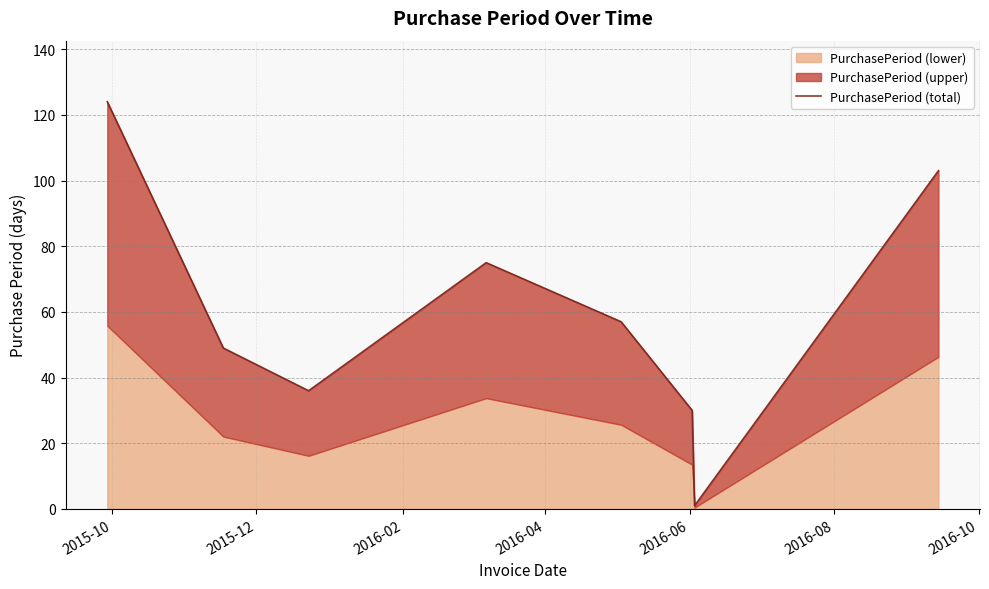

The chart shows a value of 49 at 2015-12. True or false?

True